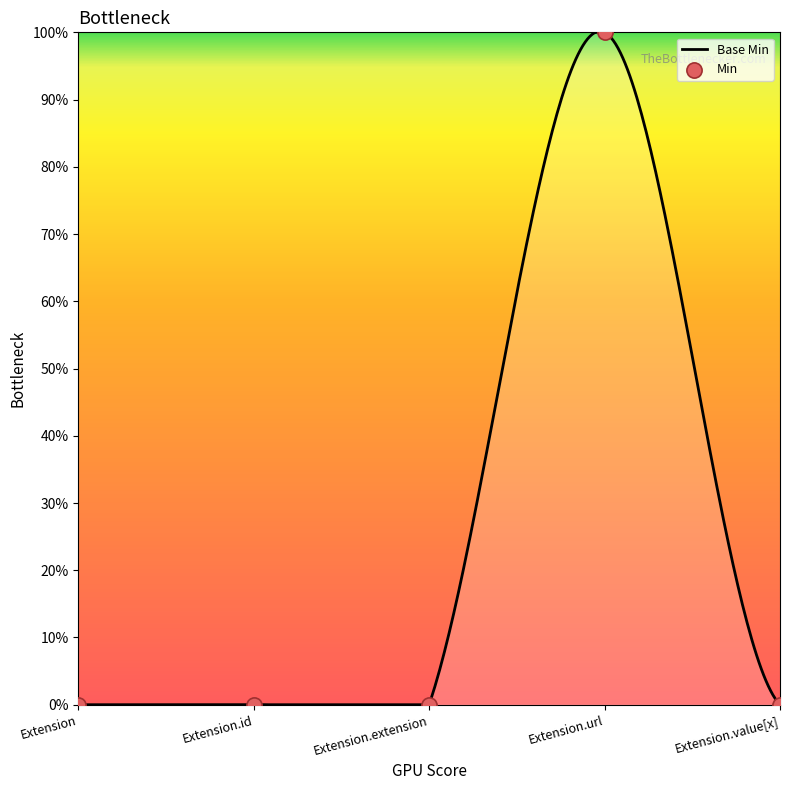

Between Extension.id and Extension.url, which is larger?

Extension.url